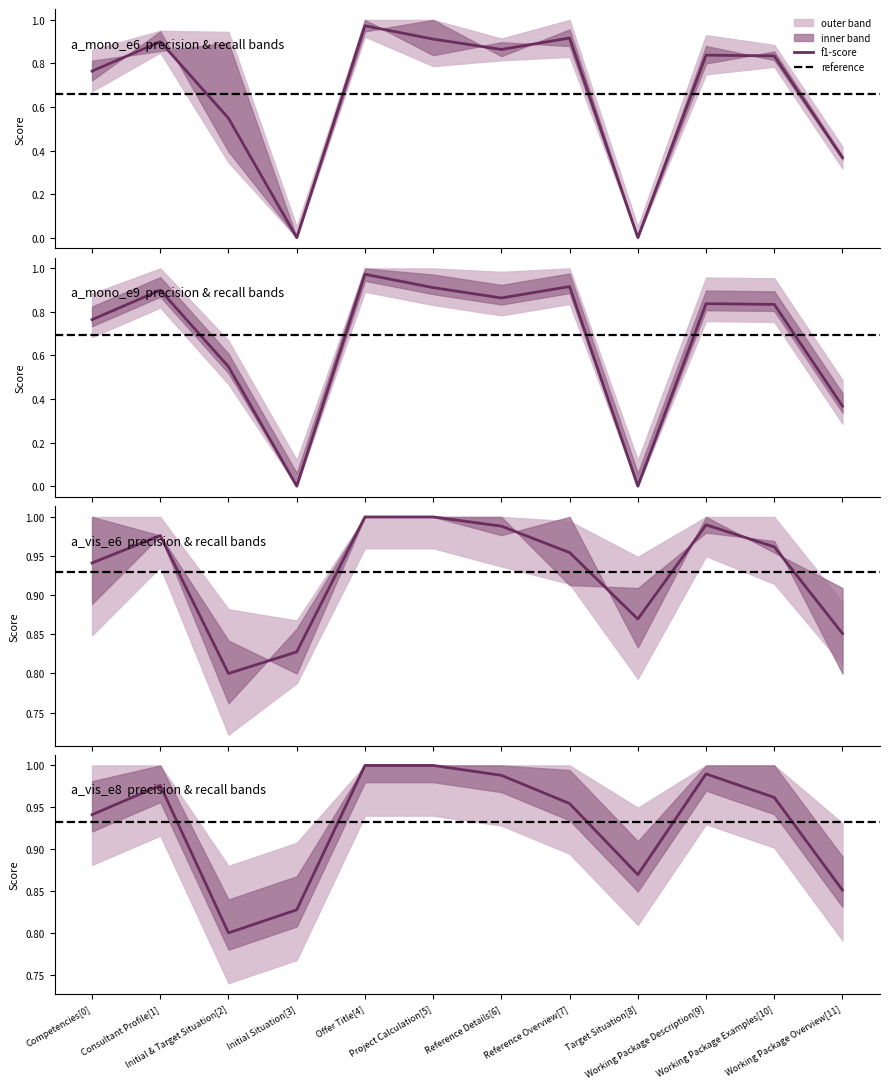

Which series has the largest total across all categories?

a_vis_e6_b4_lr1.4e-4 f1-score